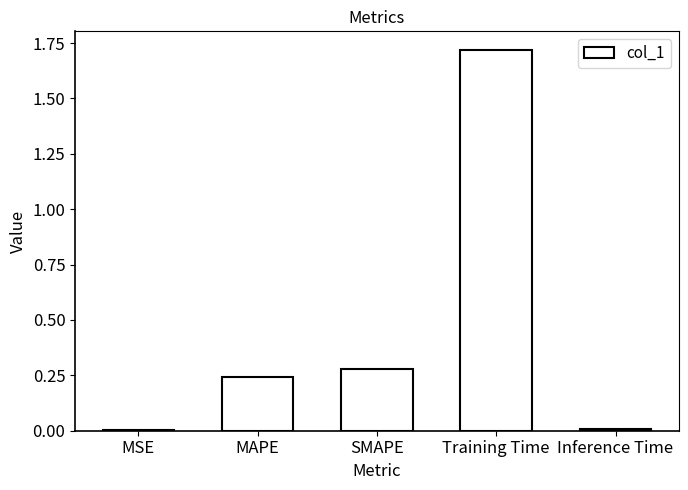

Is it true that the value at Training Time is 3.0?

False